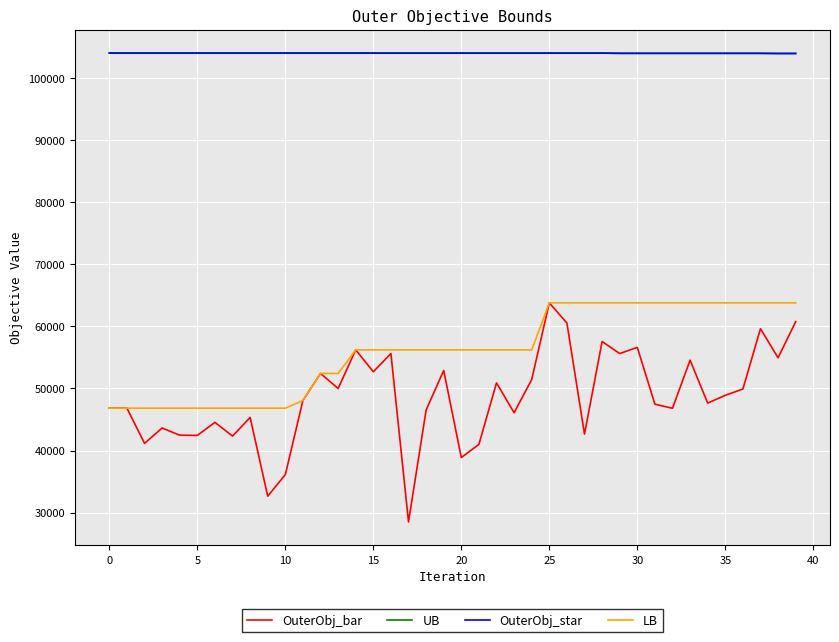

True or false: OuterObj_bar has more than 0 points higher than both neighbors.

True